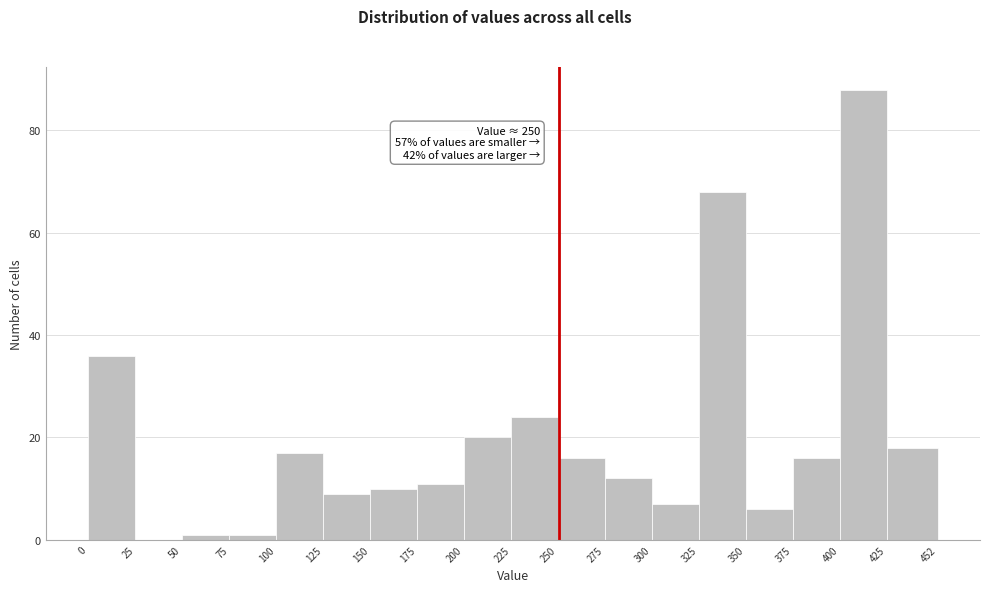

Which range on the x-axis has the tallest bar?

400 to 425